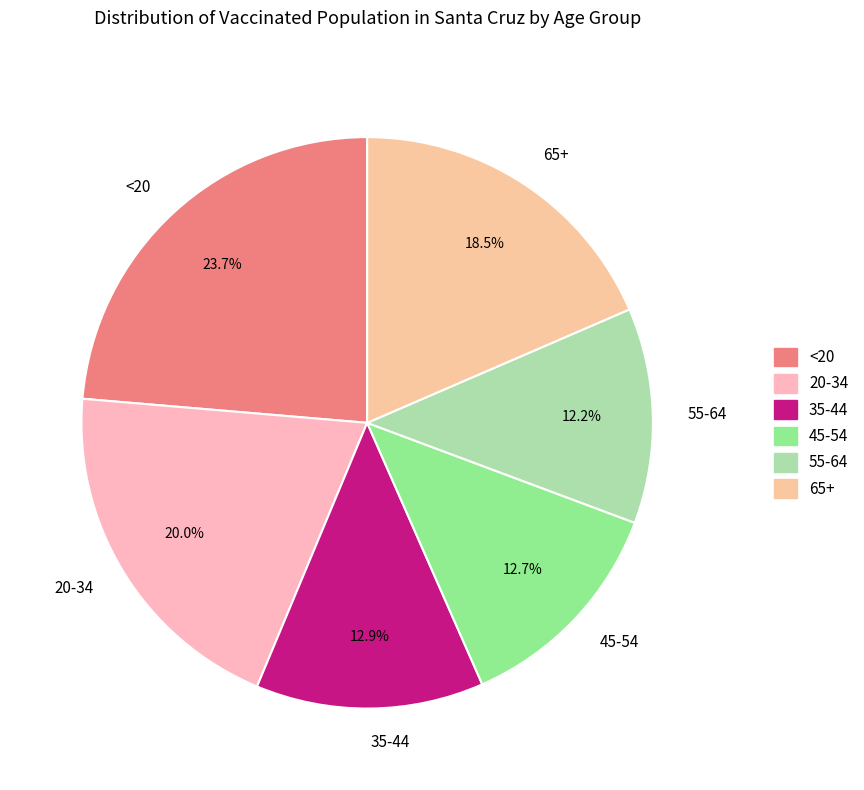

Does any single category account for the majority?

No